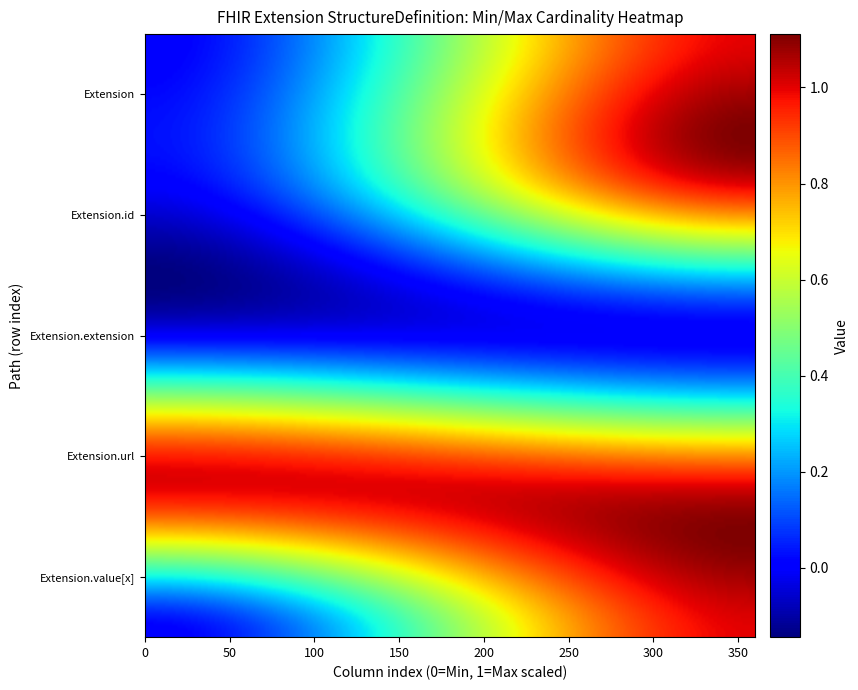

Which series has the widest spread of values?

Extension